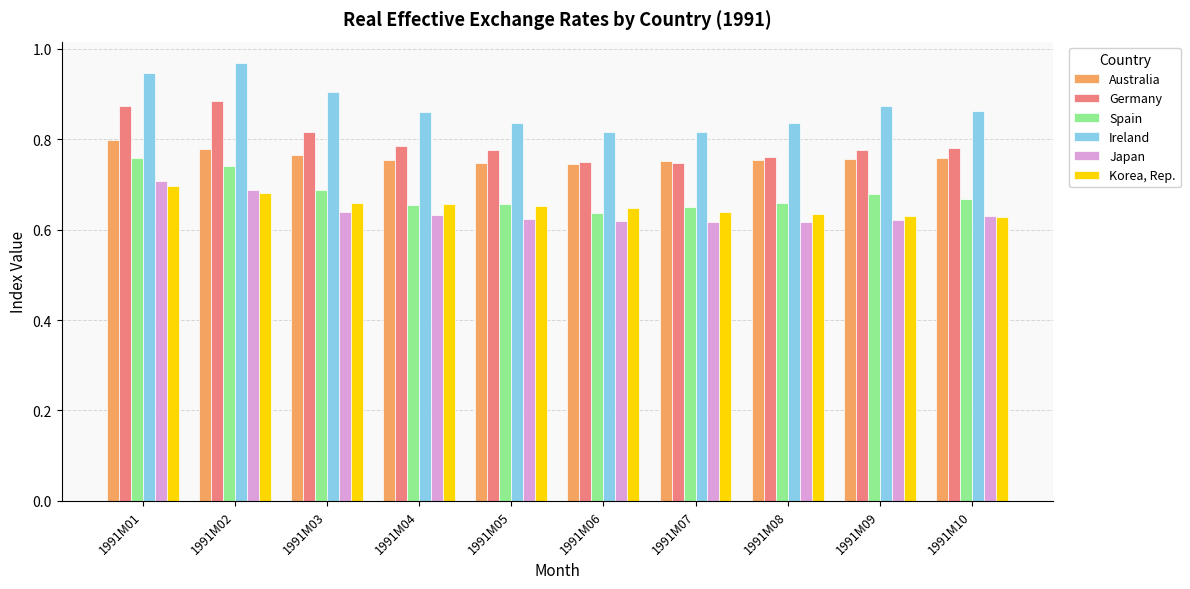

How many bars are there in total?

60